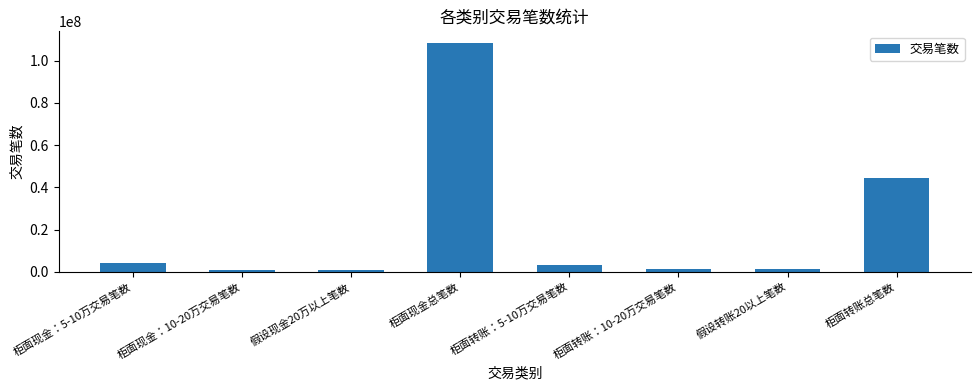

The value at 假设现金20万以上笔数 is 1045361. True or false?

True